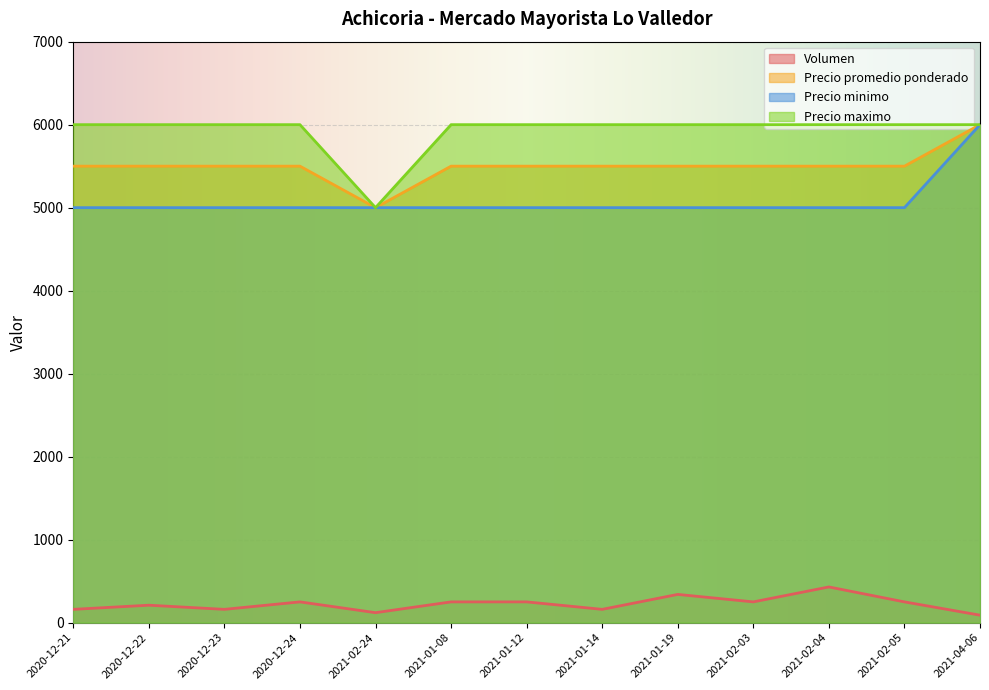

The Precio maximo series shows 5000 at 2021-02-24. True or false?

True